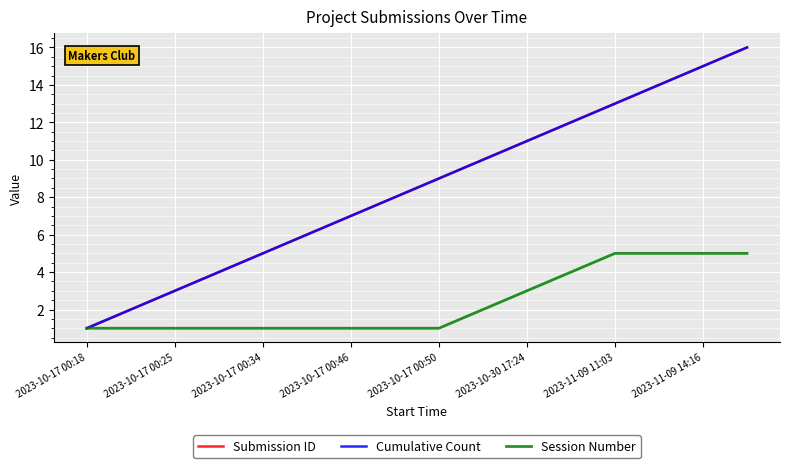

Does the chart have visible grid lines?

Yes